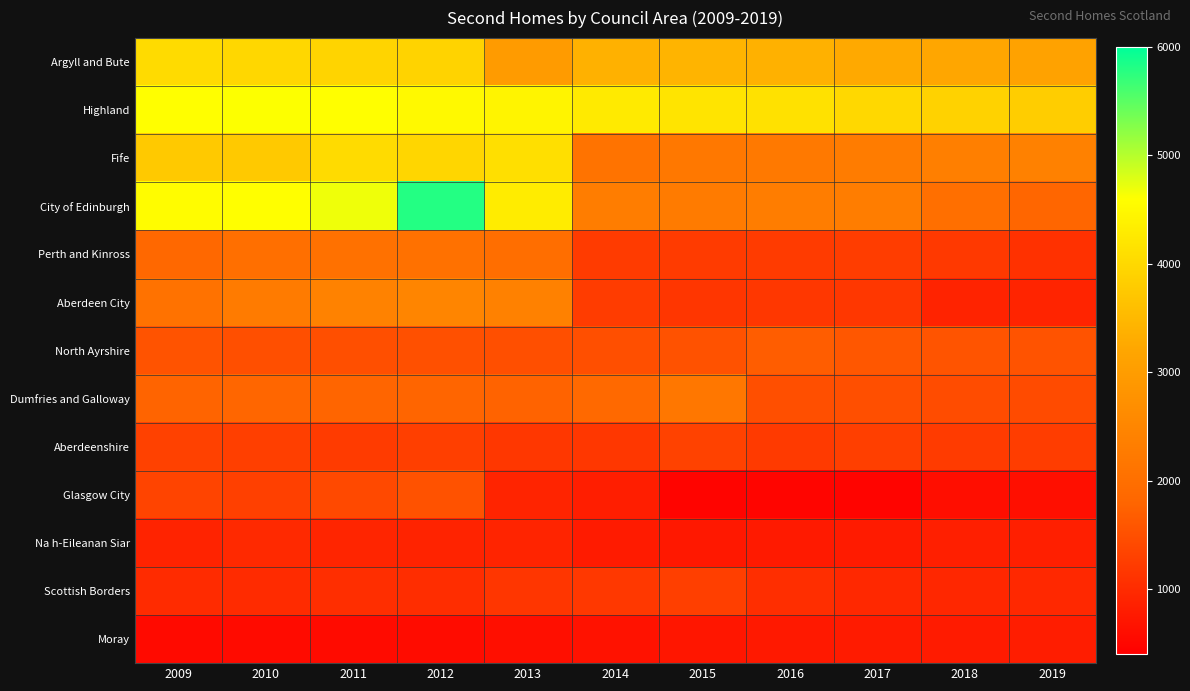

At how many categories does at least one series exceed 5794?

1